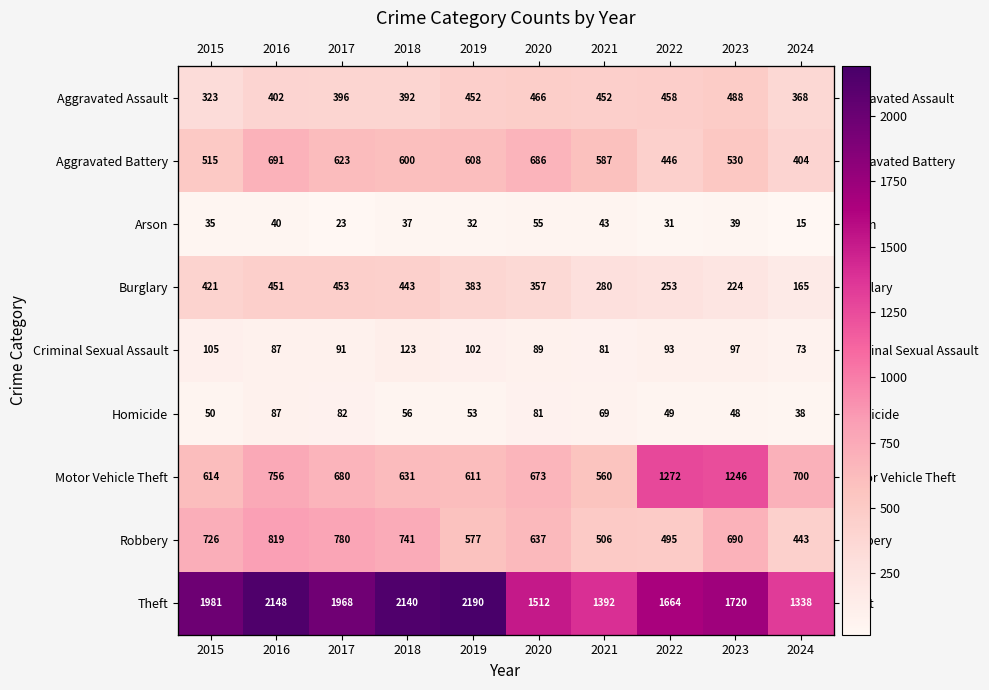

At 2021, list the series in order from smallest to largest.

Arson, Homicide, Criminal Sexual Assault, Burglary, Aggravated Assault, Robbery, Motor Vehicle Theft, Aggravated Battery, Theft